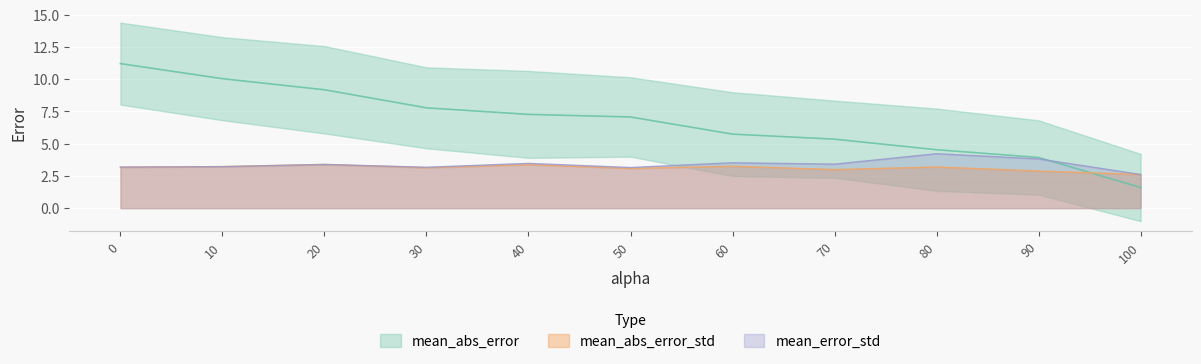

What position from the right is 50.0?

6